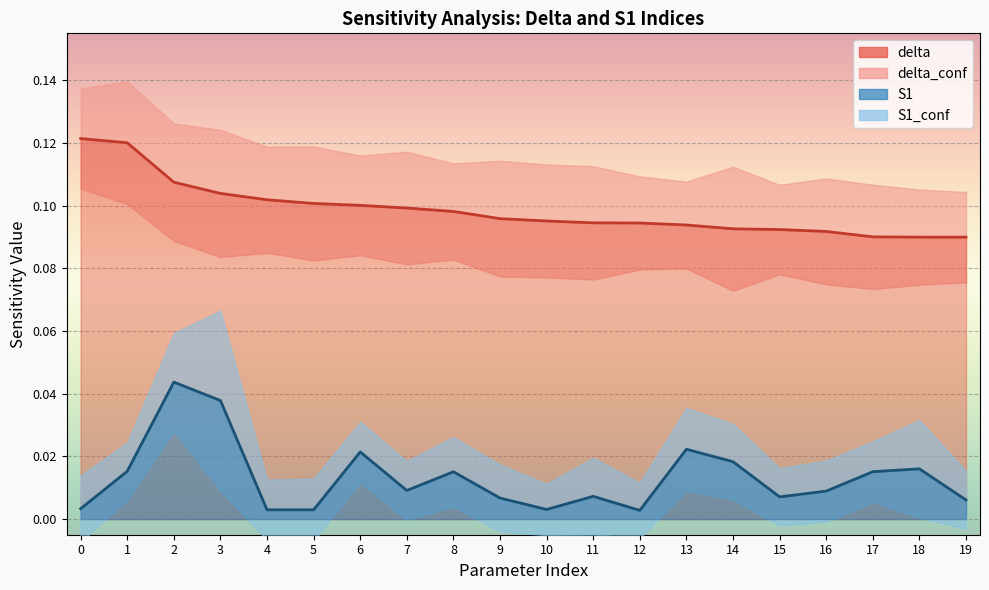

True or false: S1 and delta cross at least once.

False